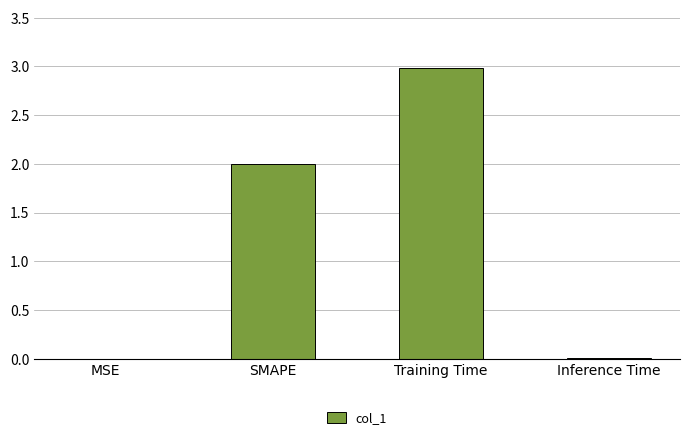

What is the change in value from SMAPE to Training Time?

+1.0